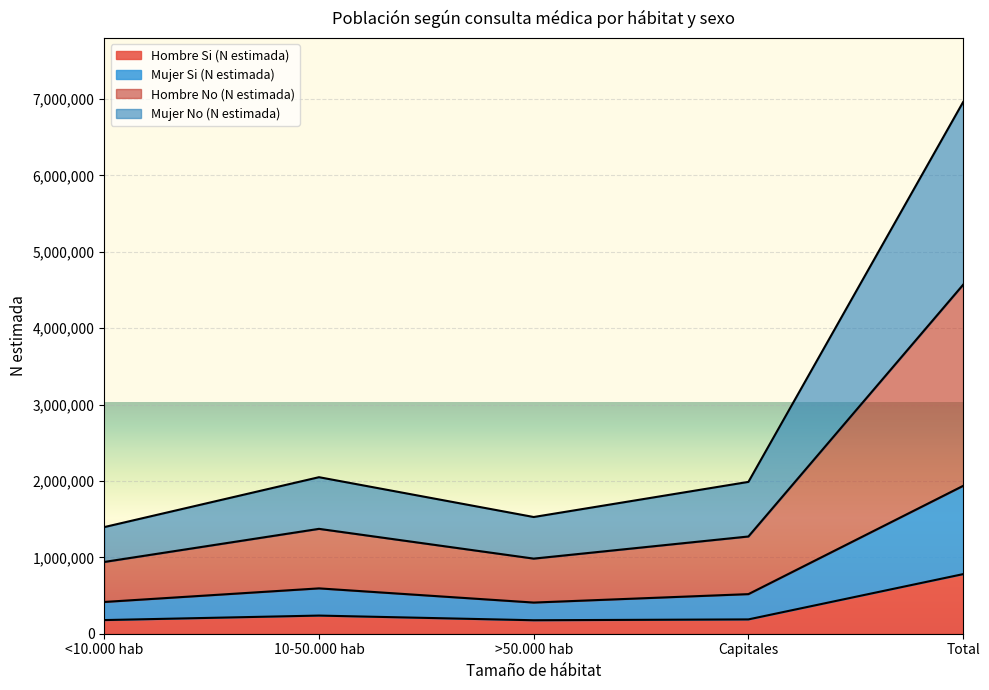

Where is the first local maximum for Hombre Si (N estimada)?

10-50.000 hab